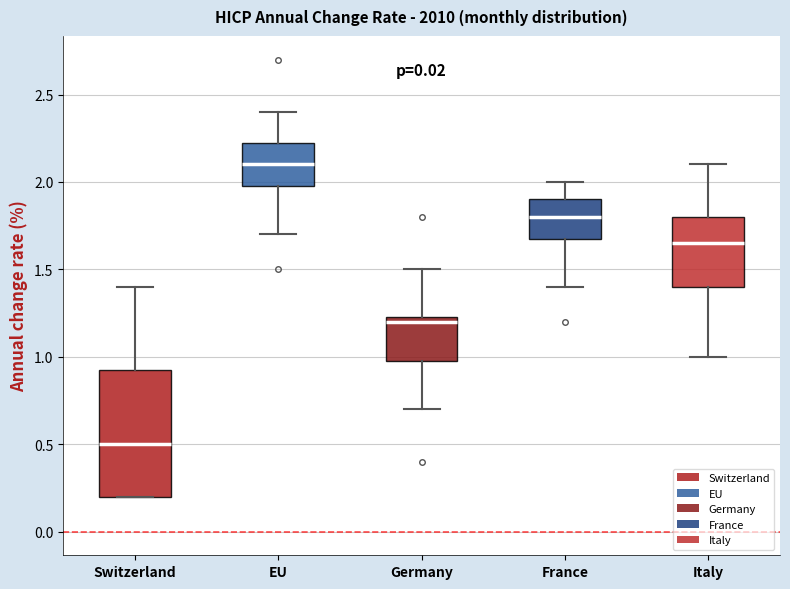

Where does the upper whisker of the box for EU end on the y-axis? The values are not printed on the chart, so give them approximately, as read against the axis.

2.40